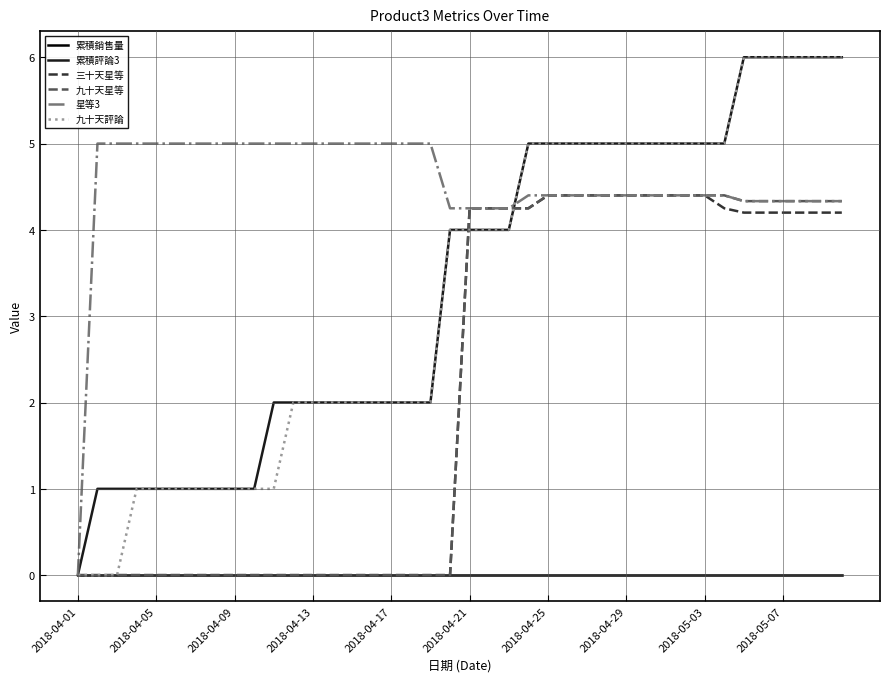

What is the maximum value shown in the chart?

6.0